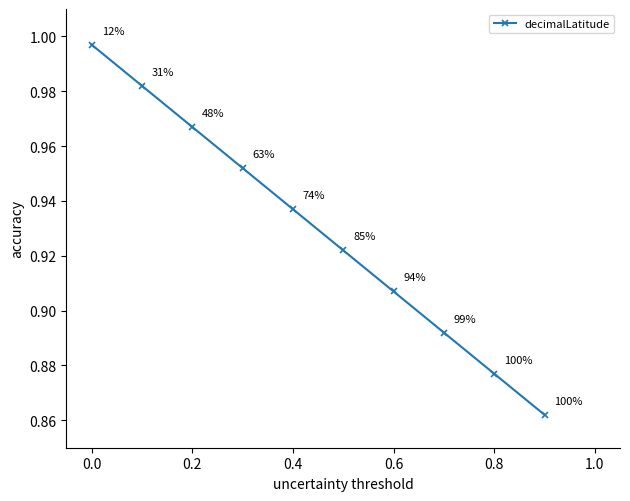

True or false: there are more than 0 points higher than both neighbors.

False